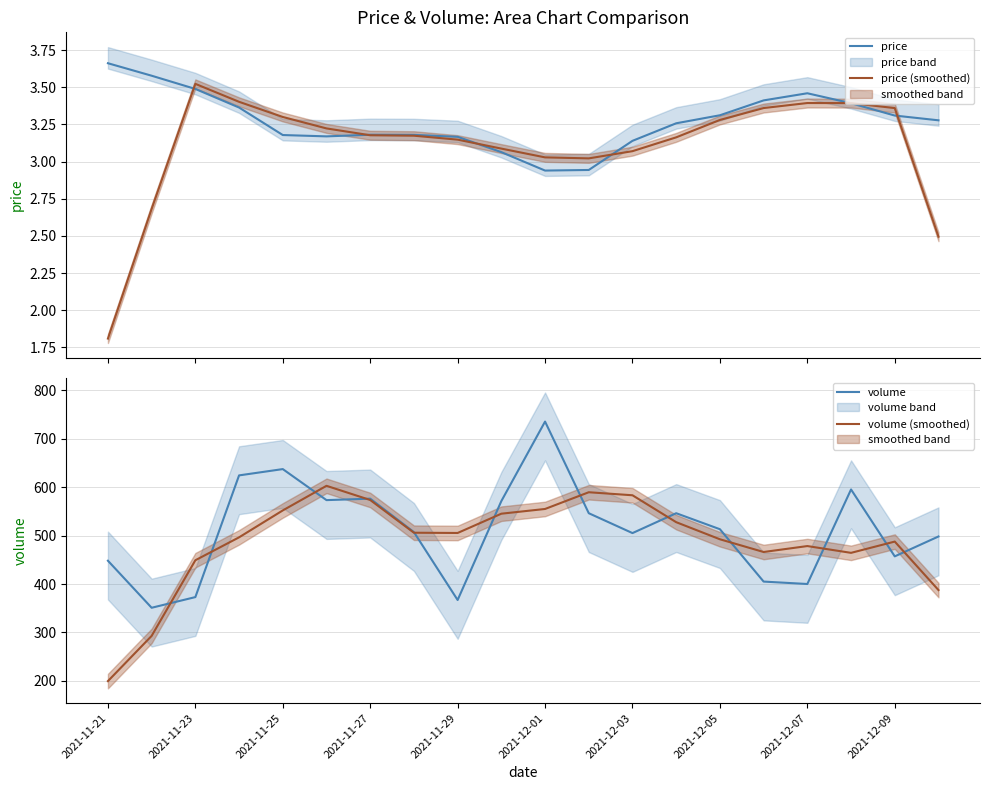

What are all the series names shown in the legend?

price, price (smoothed), volume, volume (smoothed)